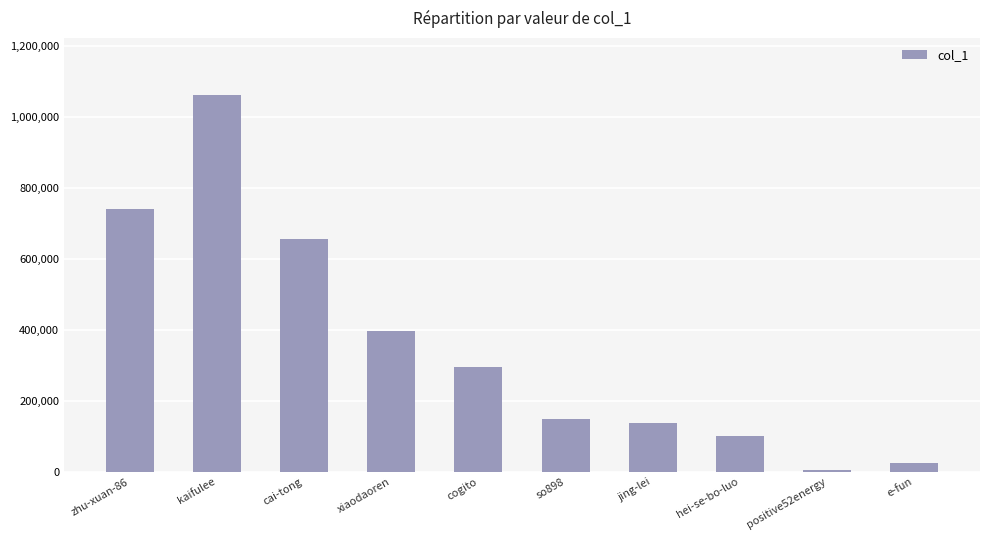

Reading left to right, transcribe all the data shown in this chart.

zhu-xuan-86=740622	kaifulee=1062021	cai-tong=654327	xiaodaoren=396935	cogito=295707	so898=148315	jing-lei=138387	hei-se-bo-luo=101886	positive52energy=4282	e-fun=24495